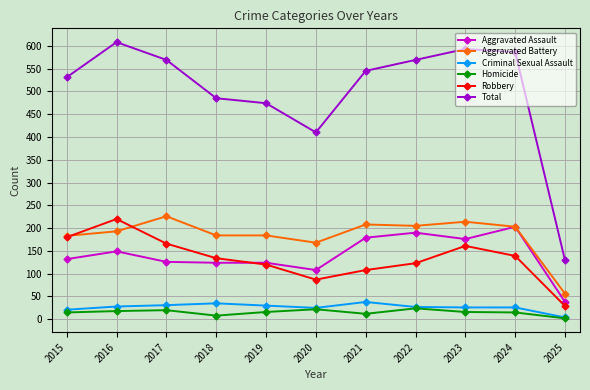

Which series has the widest spread of values?

Total